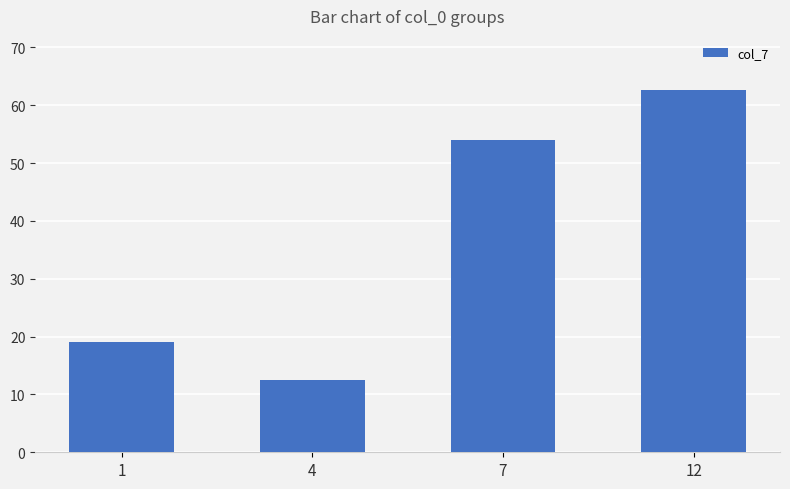

At which label does the data first exceed 53?

7